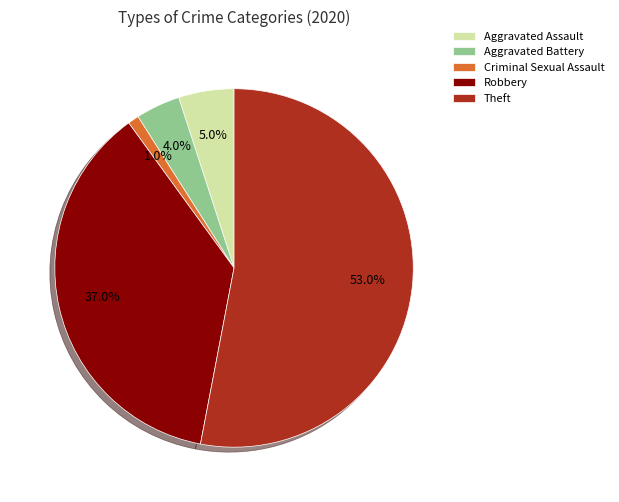

How much of the chart is everything except Robbery?

63.0%